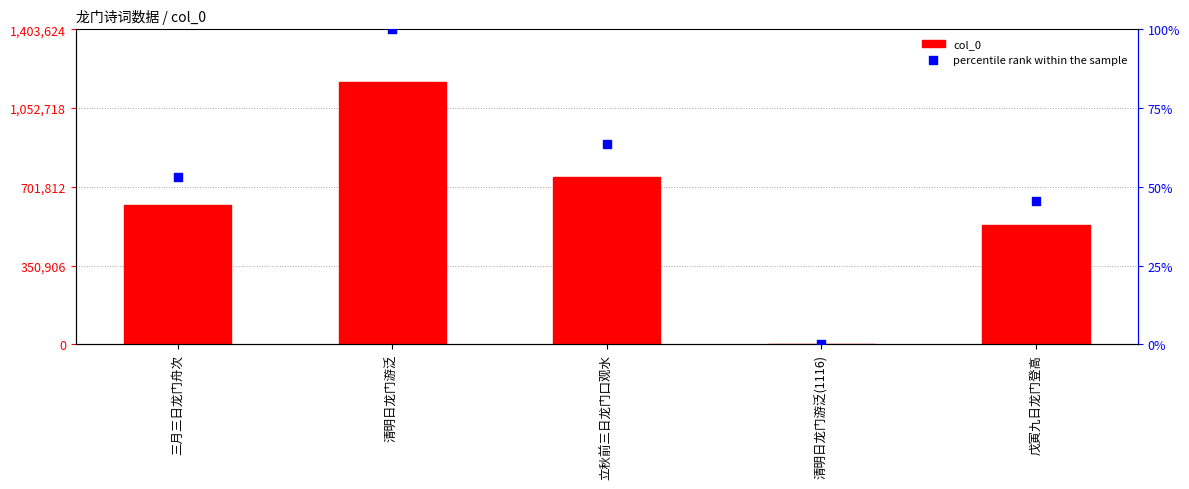

Which series contains the highest Y value?

col_0